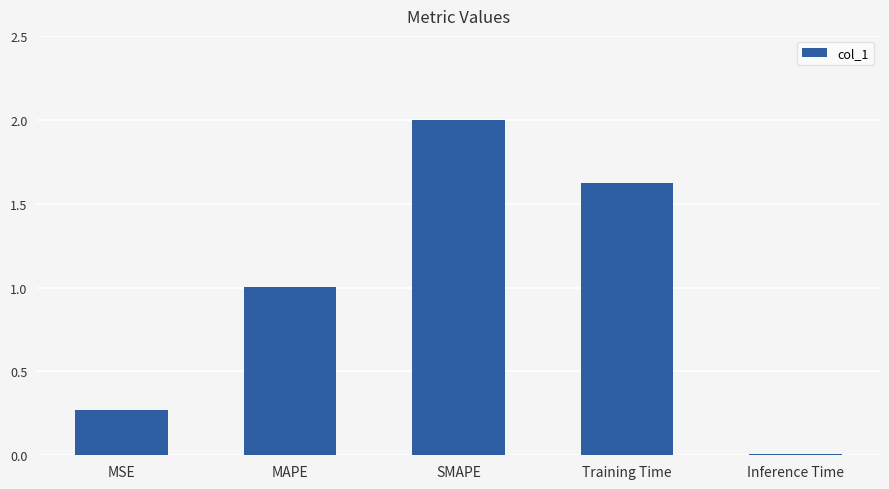

Approximately how many times larger is the value at MAPE compared to SMAPE?

0.5